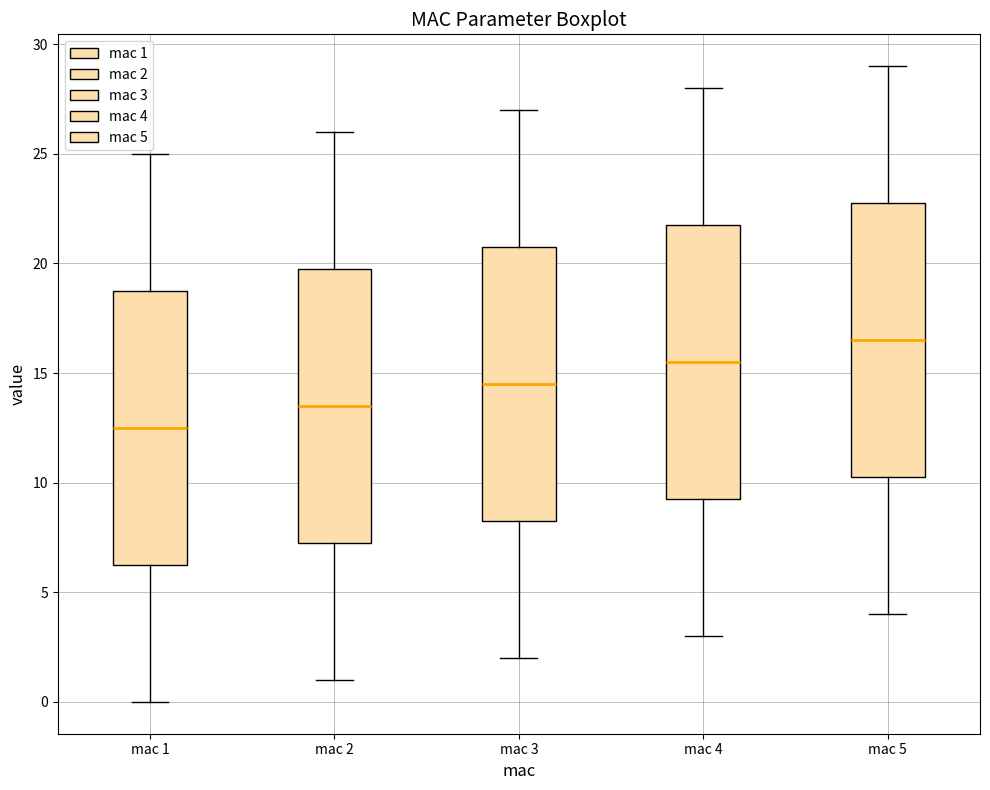

Reading left to right, transcribe this box plot: for each box, give where its median line is, the range the box spans, and where its two whiskers end, as read against the y-axis. The values are not printed on the chart, so give them approximately, as read against the axis.

mac 1: median 12.5, box 6.5 to 19.0, whiskers 0.0 to 25.0
mac 2: median 13.5, box 7.5 to 20.0, whiskers 1.0 to 26.0
mac 3: median 14.5, box 8.5 to 21.0, whiskers 2.0 to 27.0
mac 4: median 15.5, box 9.5 to 22.0, whiskers 3.0 to 28.0
mac 5: median 16.5, box 10.5 to 23.0, whiskers 4.0 to 29.0